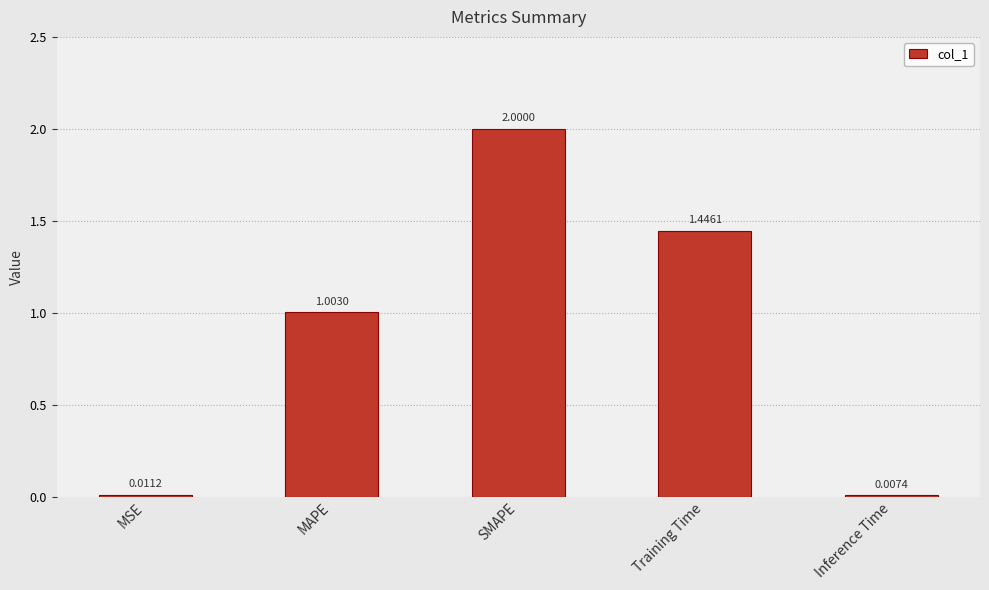

At which category does the chart reach its peak across all series?

SMAPE